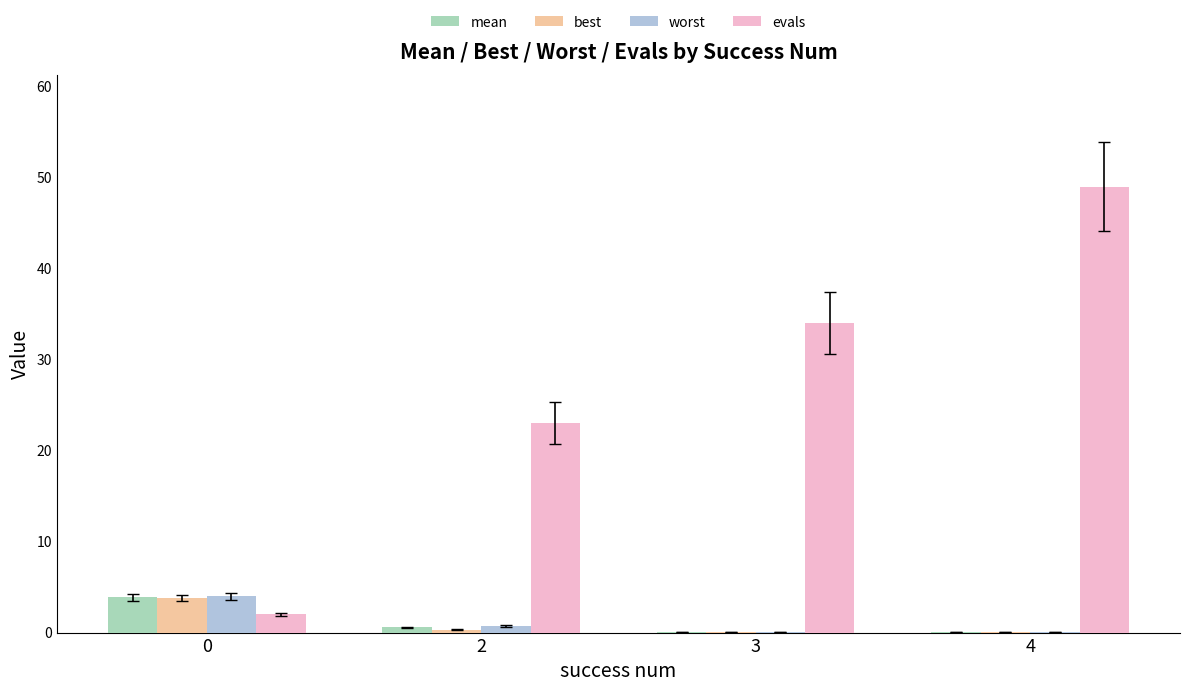

What are all the series names shown in the legend?

mean, best, worst, evals